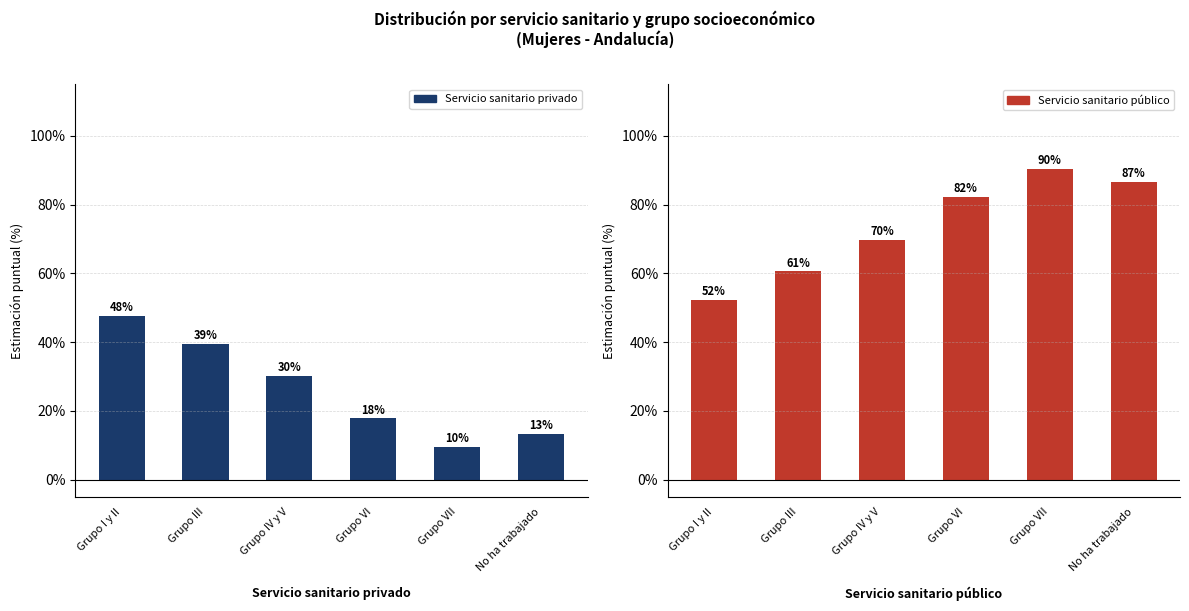

Where does the Servicio sanitario privado series first go above 30?

Grupo I y II